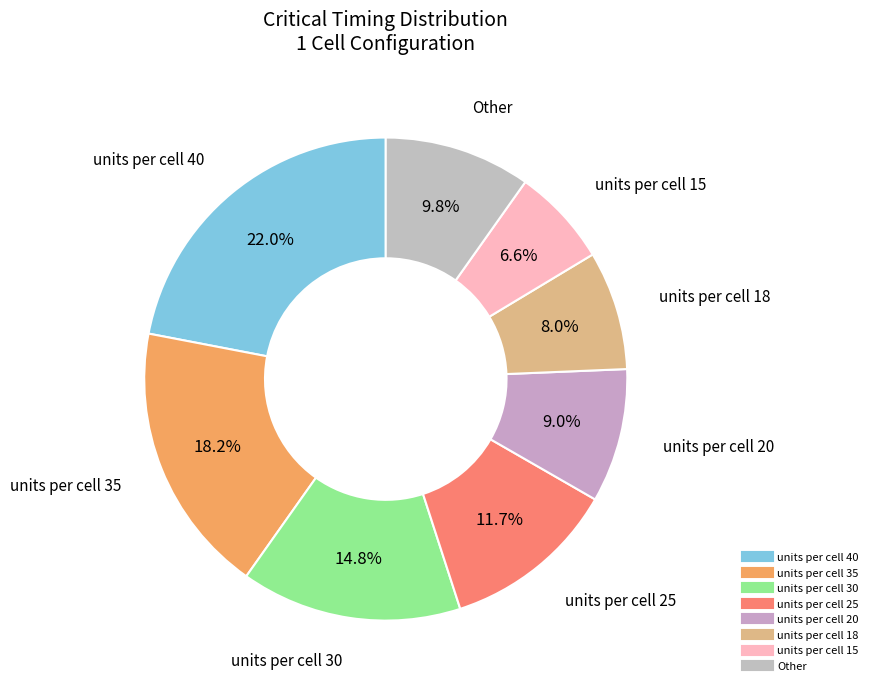

Count the number of slices in the pie.

8